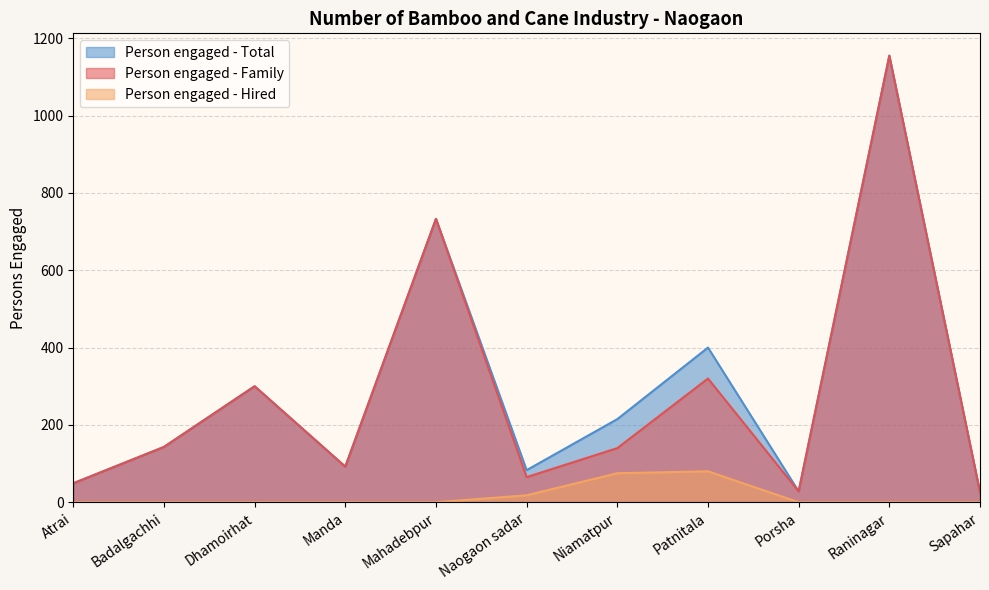

What is the greatest value displayed?

1155